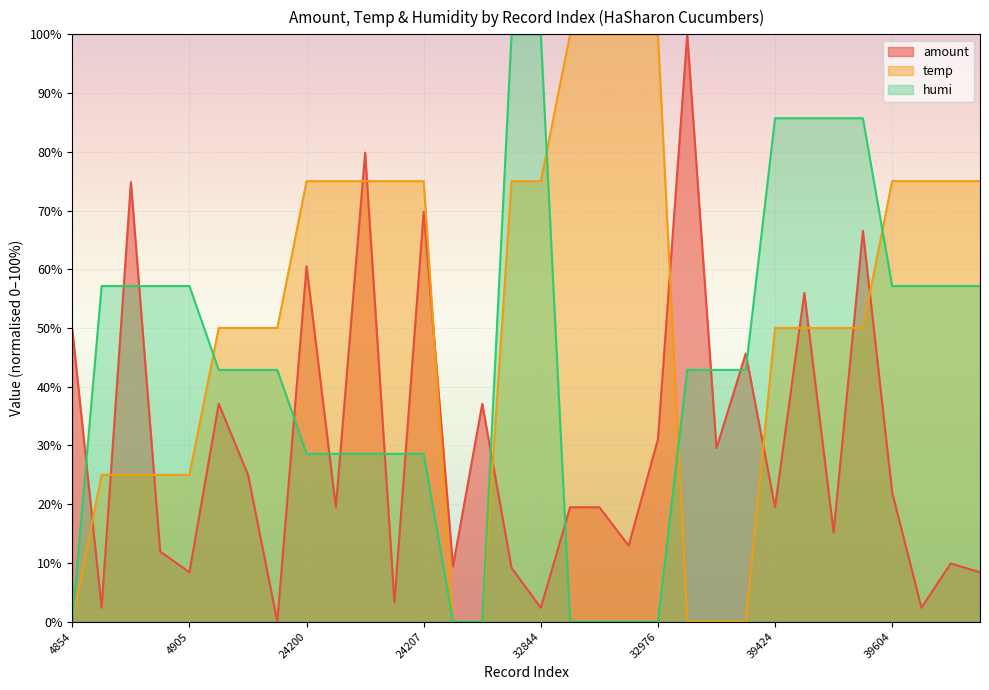

Where is amount nearest to the value 49?

4854